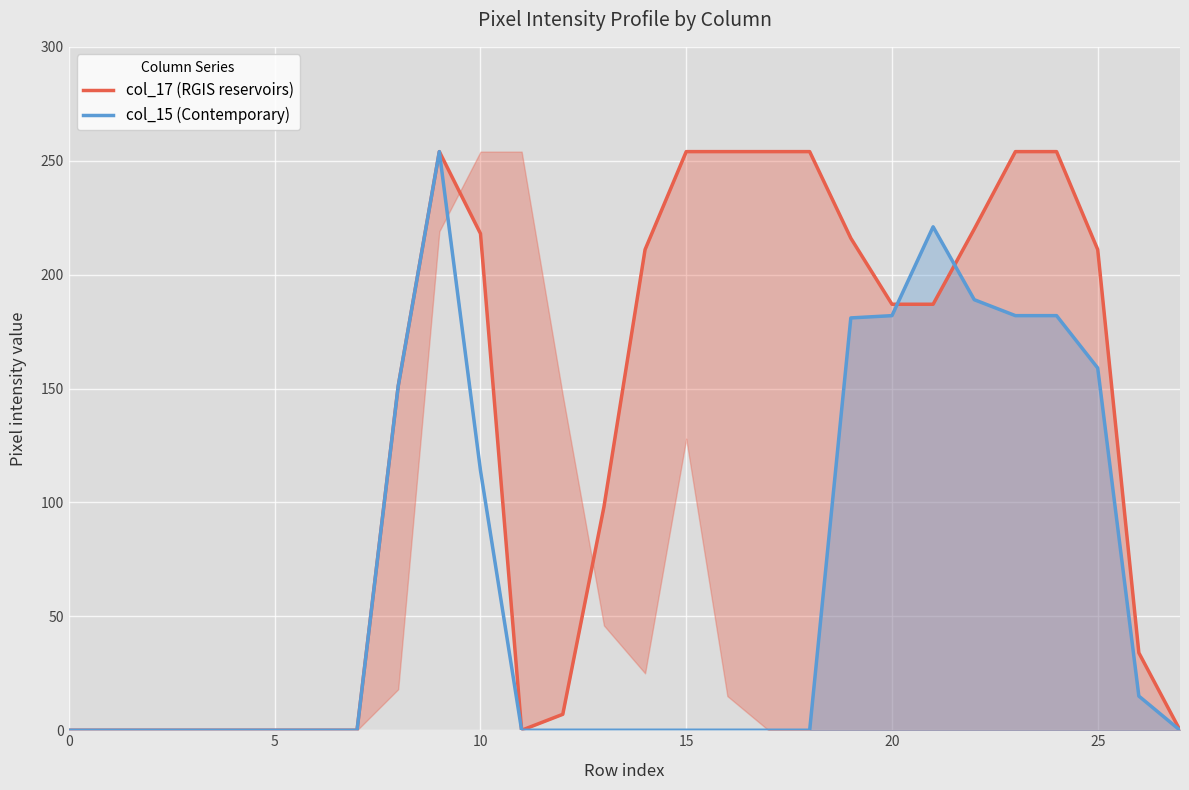

The value of col_15 (Contemporary) at 0 is 0. True or false?

True